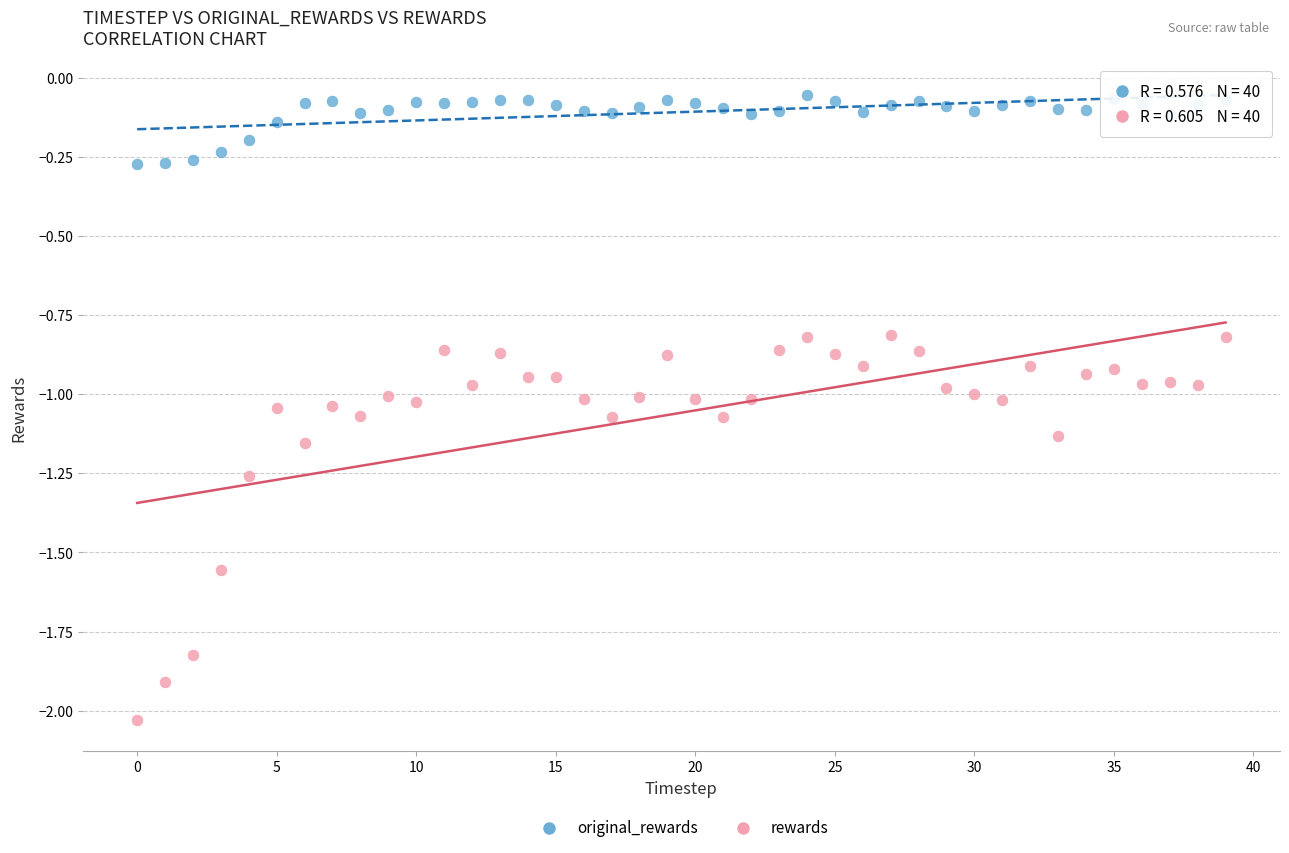

Which series reaches the maximum Y coordinate?

original_rewards